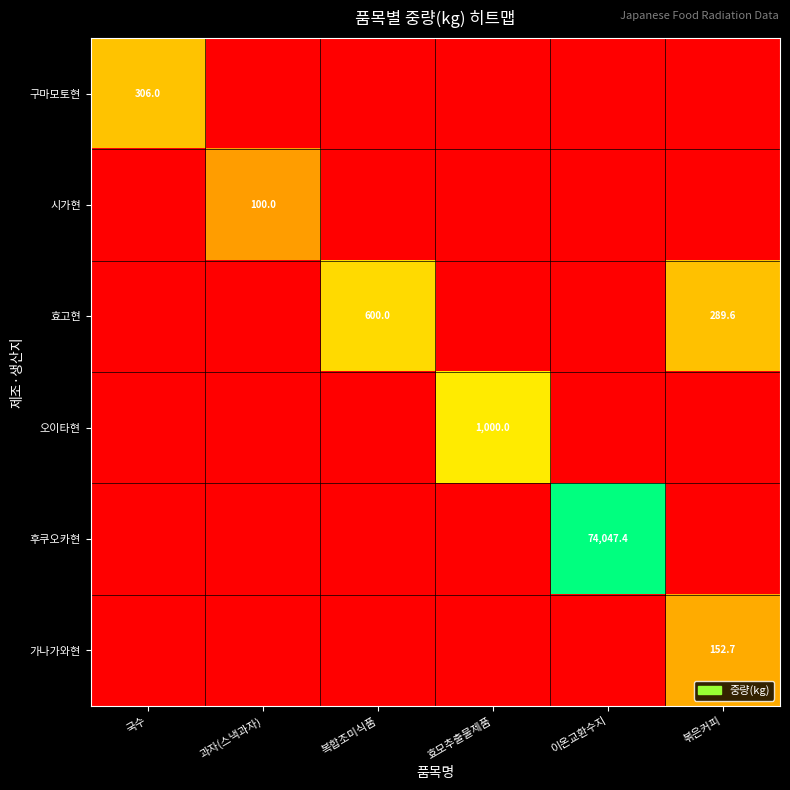

True or false: 오이타현 has a value of 1000.0 at 효모추출물제품.

True